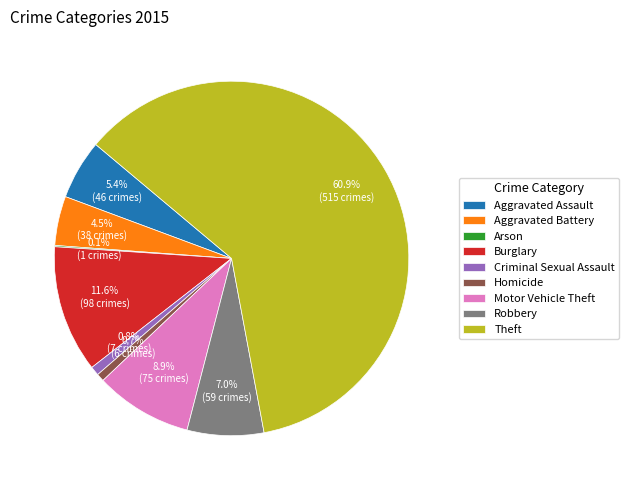

What is the largest slice in the pie chart?

Theft